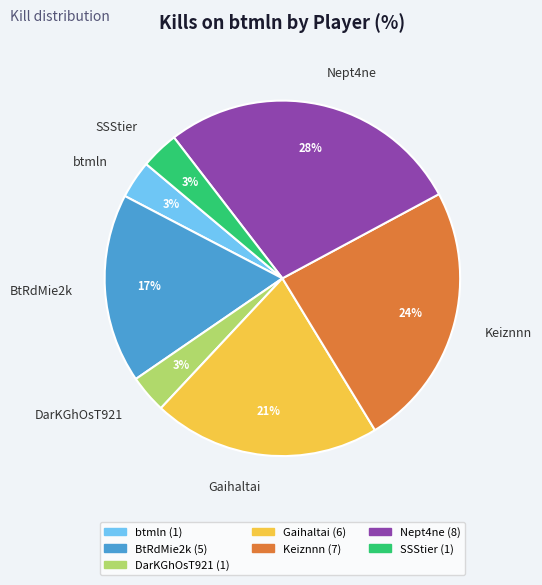

What percentage is the BtRdMie2k slice, to the nearest percent?

17%